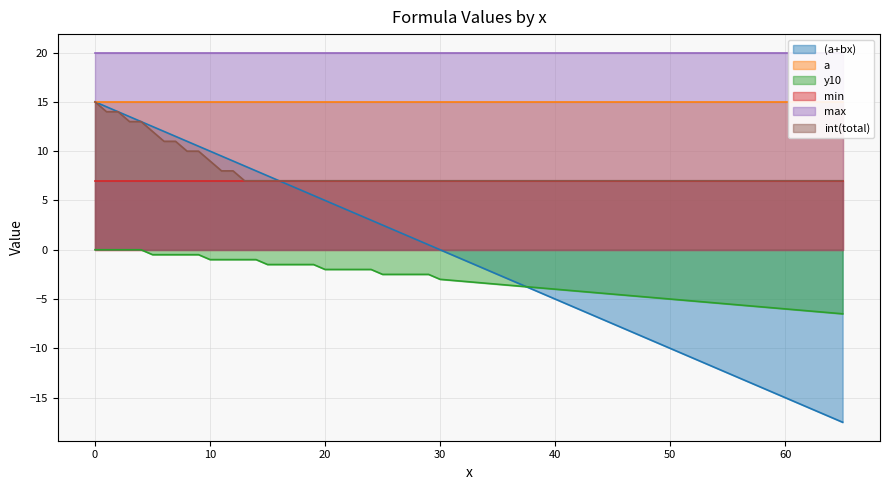

The (a+bx) series shows -15.0 at 60. True or false?

True